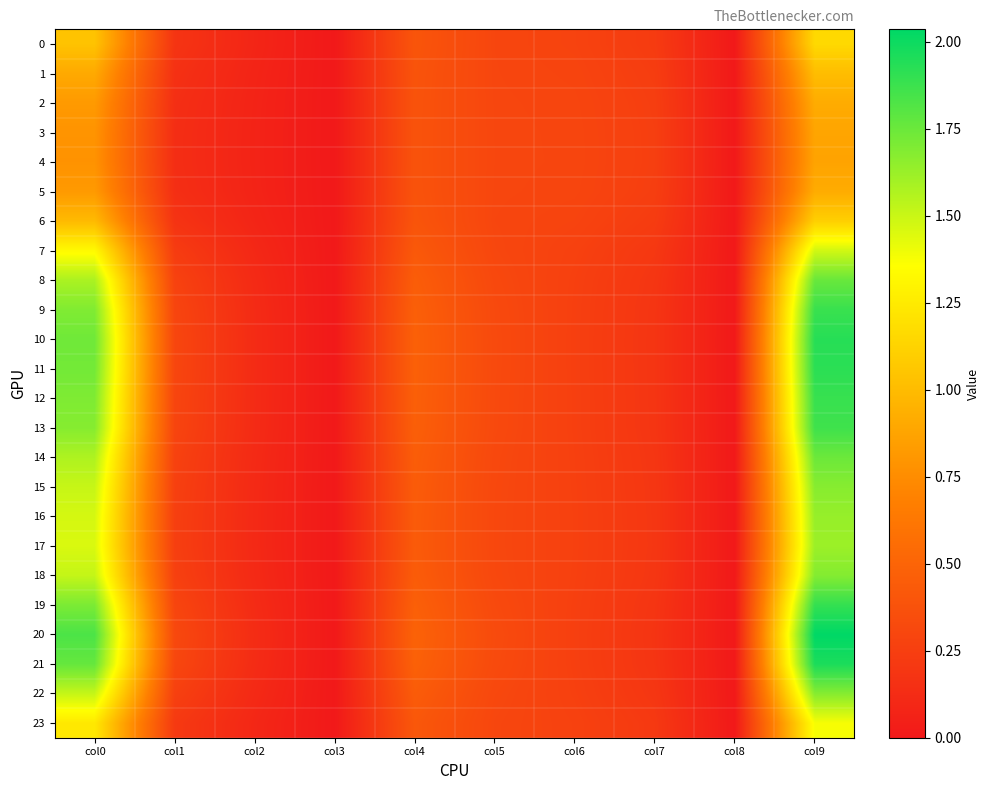

How many distinct data groups are displayed?

24